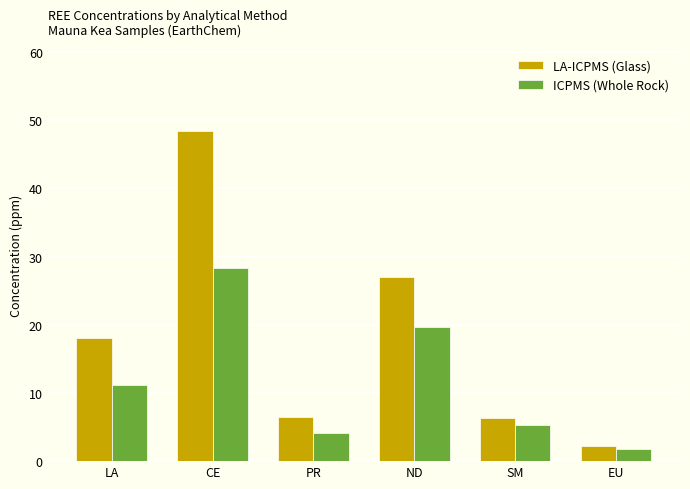

List the series in order of their peak value, highest first.

LA-ICPMS (Glass), ICPMS (Whole Rock)